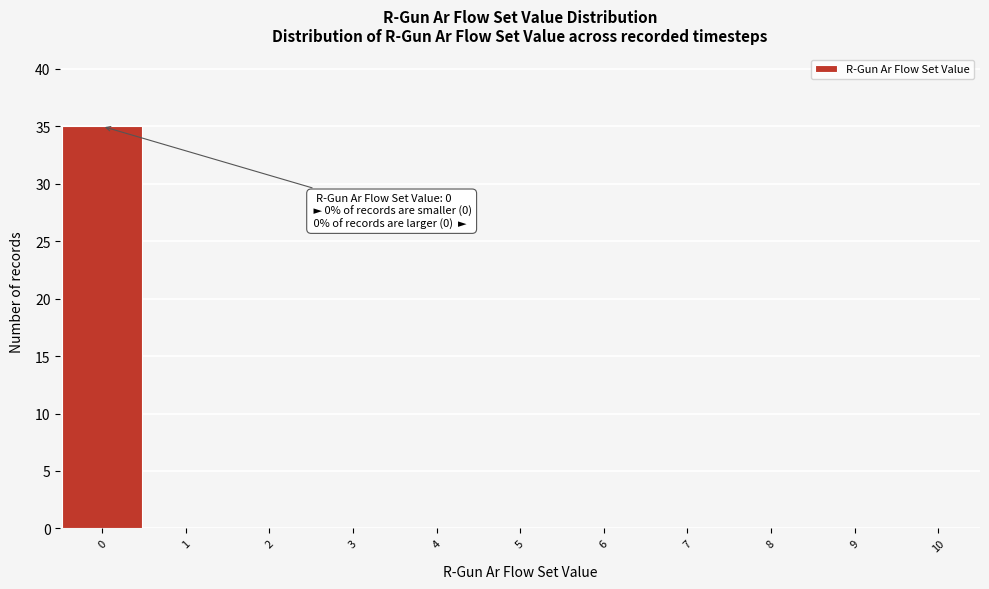

Which range on the x-axis has the tallest bar?

-0.5 to 0.5